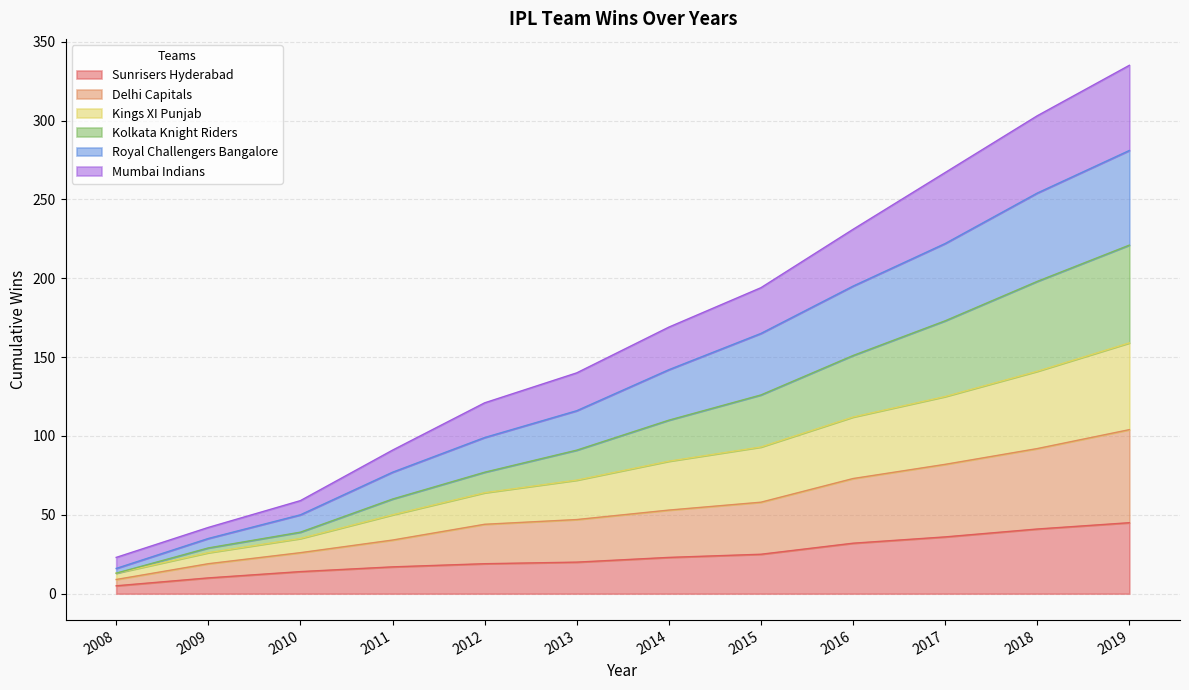

The value of Delhi Capitals at 2015 is 125. True or false?

False